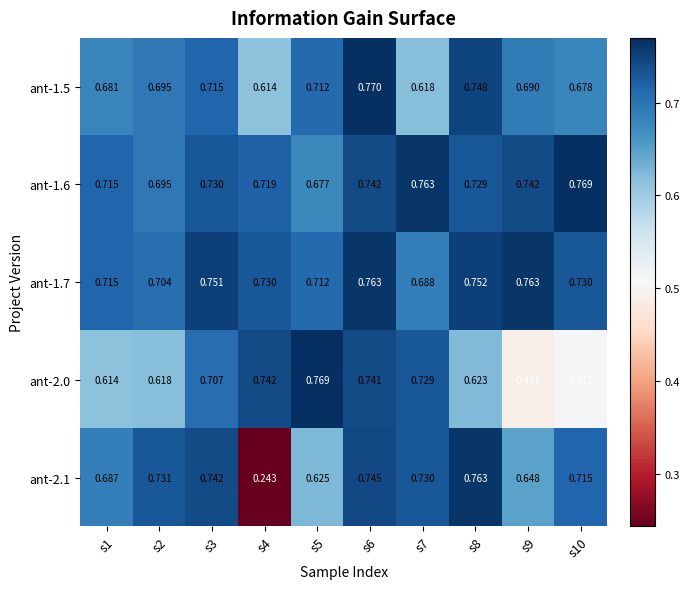

Count the number of categories in the chart.

10